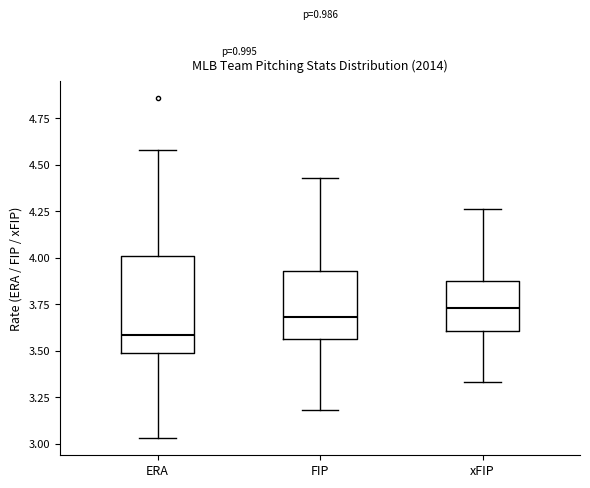

Reading left to right, read every box against the y-axis: the position of its median line, the range the box covers, and the ends of its whiskers. The values are not printed on the chart, so give them approximately, as read against the axis.

ERA: median 3.60, box 3.50 to 4.00, whiskers 3.05 to 4.60
FIP: median 3.70, box 3.55 to 3.95, whiskers 3.20 to 4.45
xFIP: median 3.75, box 3.60 to 3.90, whiskers 3.35 to 4.25